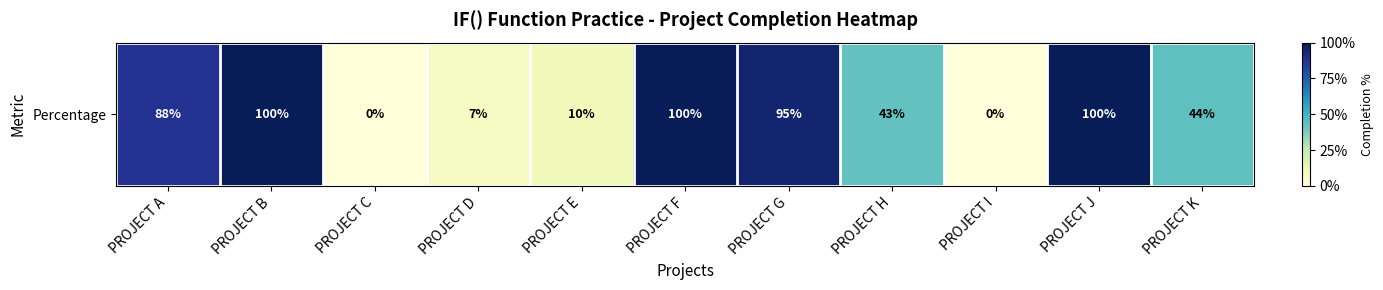

True or false: the data shows 0.0 at PROJECT E.

False